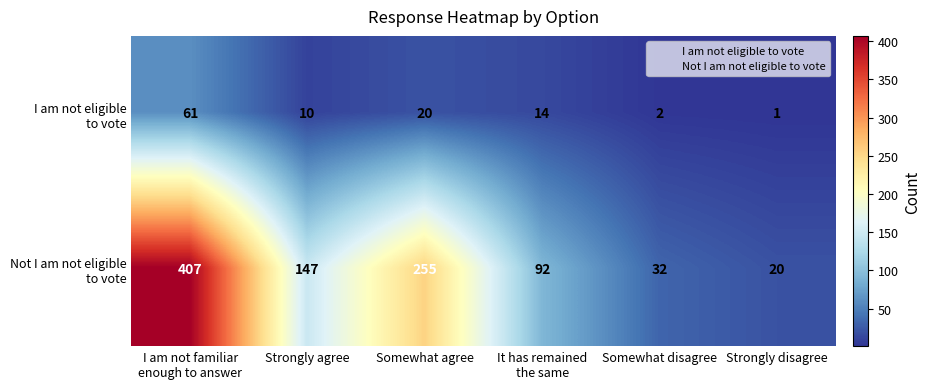

What is the spread (max minus min) of values at Strongly disagree?

19